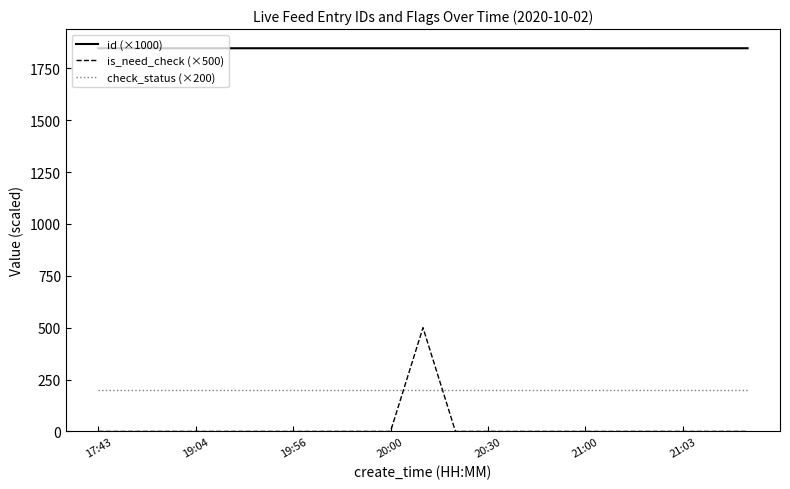

Does the chart have visible grid lines?

No